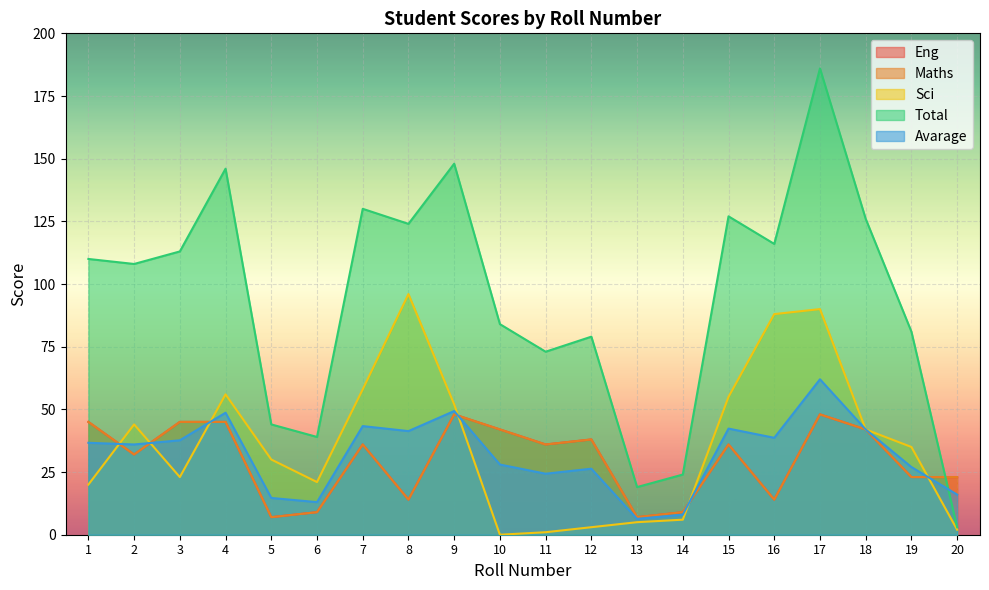

Reading right to left, what are all the values shown in this chart?

Eng: 20=23.0	19=23.0	18=42.0	17=48.0	16=14.0	15=36.0	14=9.0	13=7.0	12=38.0	11=36.0	10=42.0	9=48.0	8=14.0	7=36.0	6=9.0	5=7.0	4=45.0	3=45.0	2=32.0	1=45.0
Maths: 20=23.0	19=23.0	18=42.0	17=48.0	16=14.0	15=36.0	14=9.0	13=7.0	12=38.0	11=36.0	10=42.0	9=48.0	8=14.0	7=36.0	6=9.0	5=7.0	4=45.0	3=45.0	2=32.0	1=45.0
Sci: 20=2.0	19=35.0	18=42.0	17=90.0	16=88.0	15=55.0	14=6.0	13=5.0	12=3.0	11=1.0	10=0.0	9=52.0	8=96.0	7=58.0	6=21.0	5=30.0	4=56.0	3=23.0	2=44.0	1=20.0
Total: 20=3.0	19=81.0	18=126.0	17=186.0	16=116.0	15=127.0	14=24.0	13=19.0	12=79.0	11=73.0	10=84.0	9=148.0	8=124.0	7=130.0	6=39.0	5=44.0	4=146.0	3=113.0	2=108.0	1=110.0
Avarage: 20=16.0	19=27.0	18=42.0	17=62.0	16=38.7	15=42.3	14=8.0	13=6.3	12=26.3	11=24.3	10=28.0	9=49.3	8=41.3	7=43.3	6=13.0	5=14.7	4=48.7	3=37.7	2=36.0	1=36.7